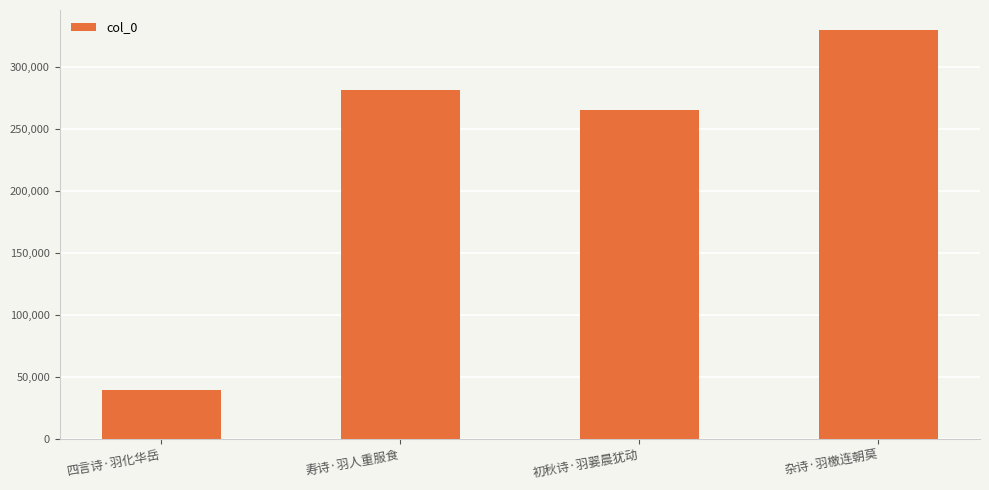

What is the sum of the values at 初秋诗·羽翣晨犹动 and 四言诗·羽化华岳?

304629